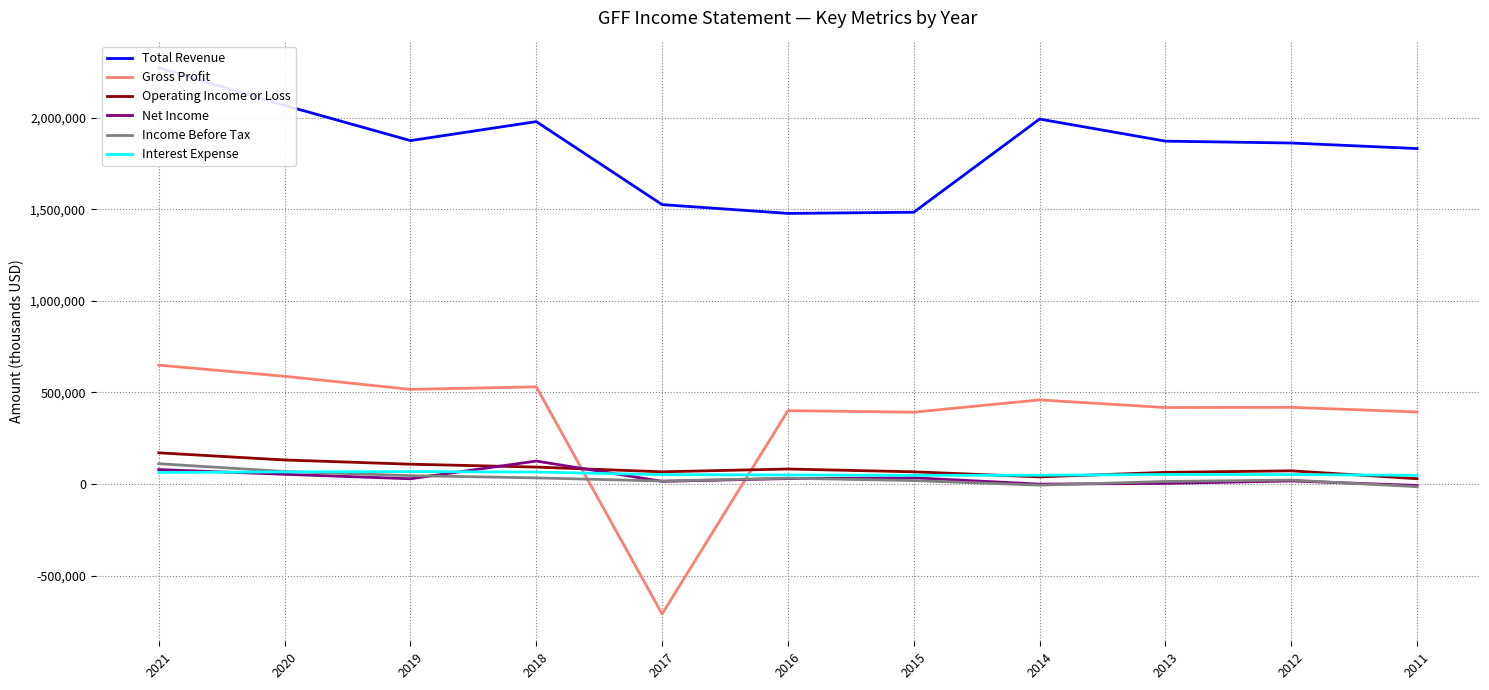

Where do Interest Expense and Operating Income or Loss first cross each other?

2015 and 2014